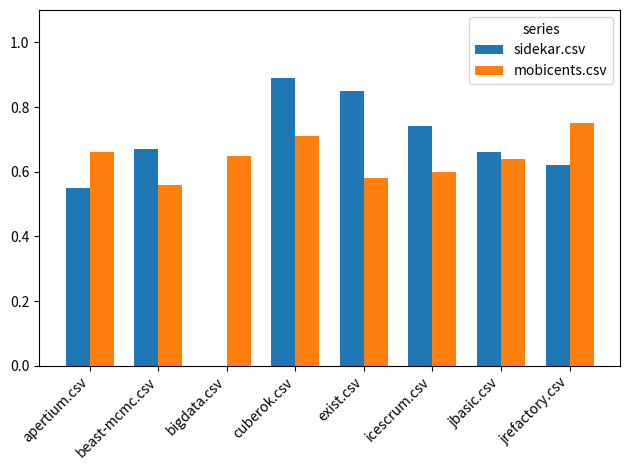

Is the value of sidekar.csv at apertium.csv greater than the value of mobicents.csv at exist.csv?

No